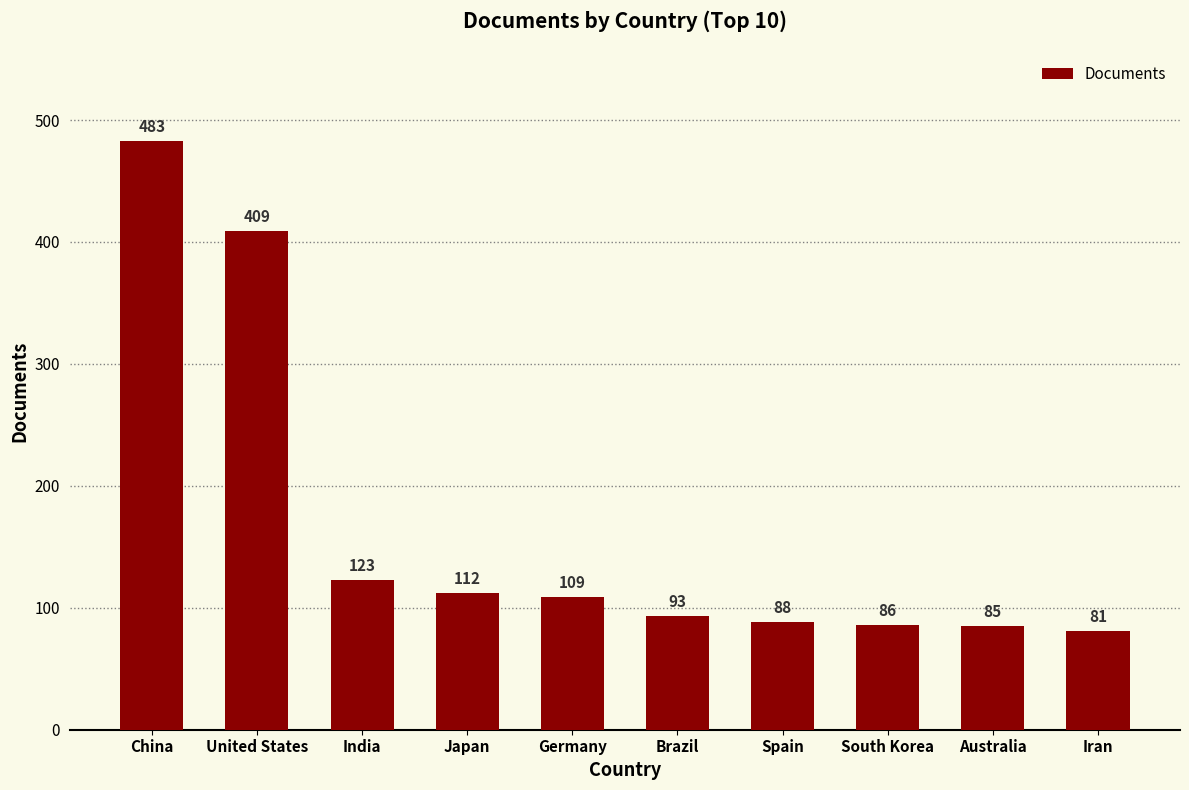

What is the difference between the values at China and Spain?

395